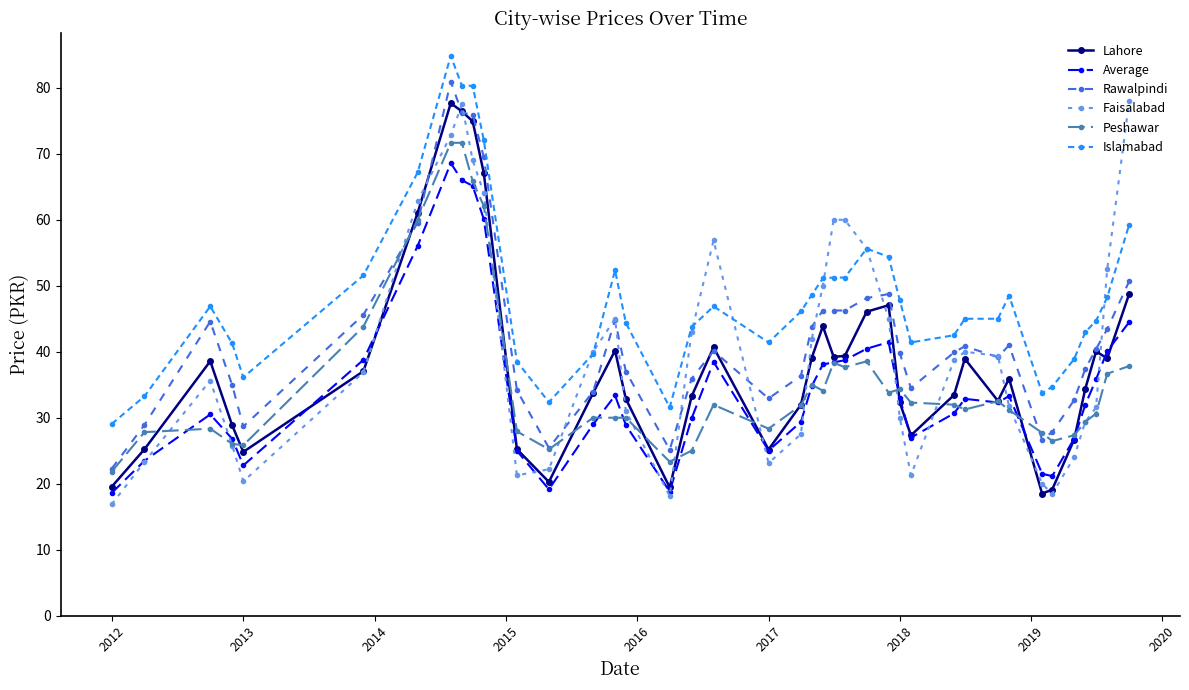

True or false: Islamabad and Average cross at least once.

False